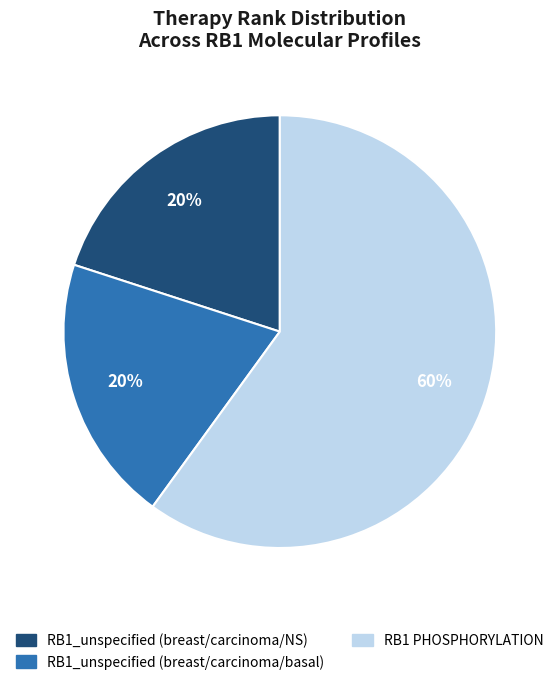

Do RB1_unspecified (breast/carcinoma/NS) and RB1 PHOSPHORYLATION together represent more than half of the pie?

Yes